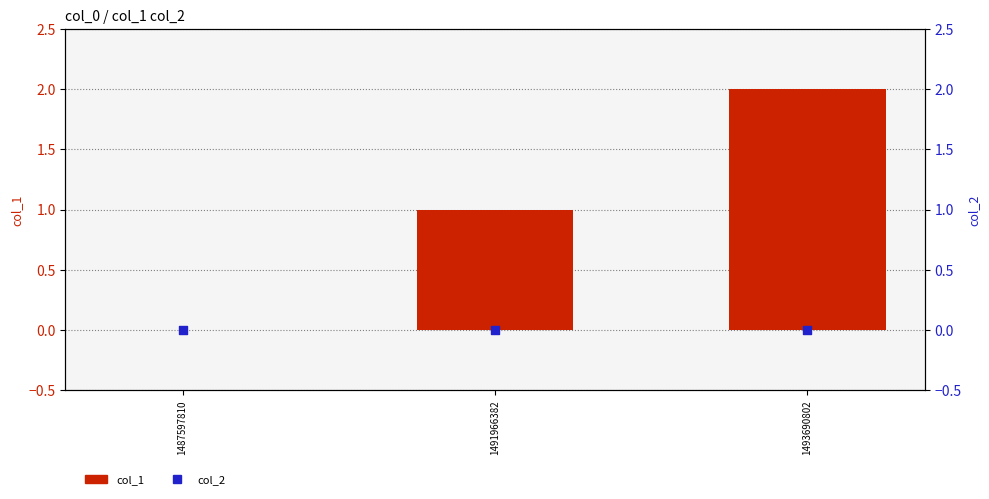

Which series has the widest spread of Y values?

col_1